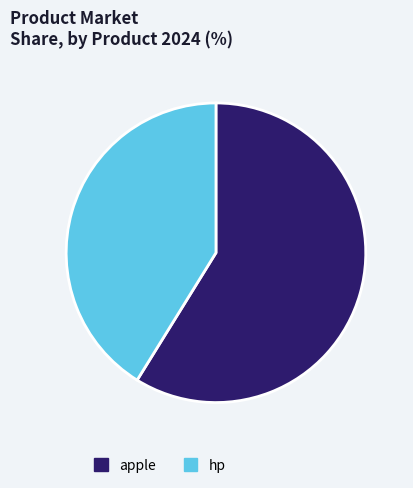

Does hp account for over 50% of the chart?

No